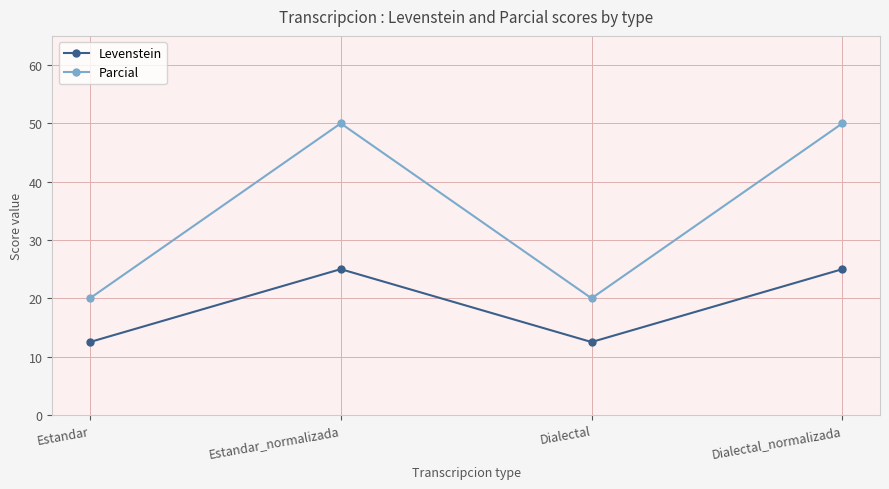

True or false: Levenstein and Parcial cross at least once.

False